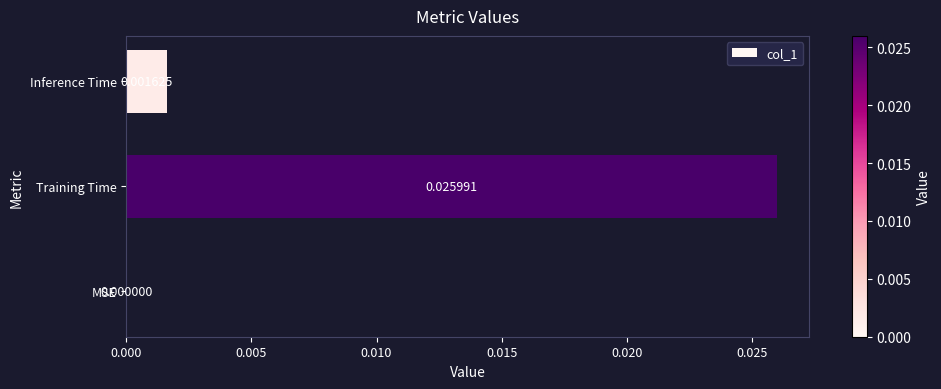

Which has a higher value, Training Time or Inference Time?

Training Time